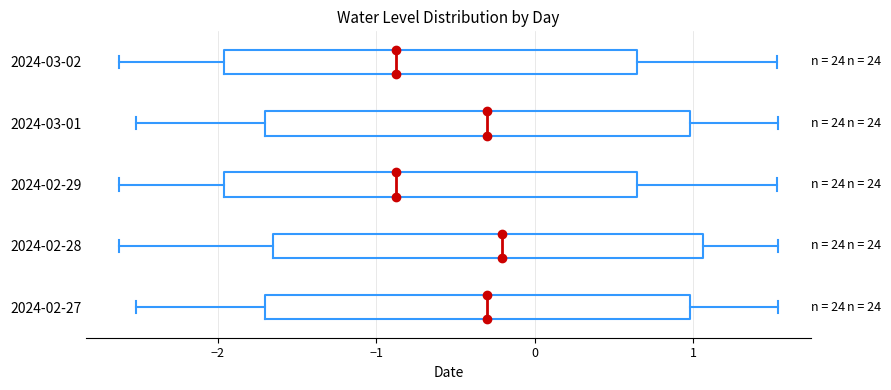

Where does the right whisker of the box for 2024-02-27 end on the x-axis? The values are not printed on the chart, so give them approximately, as read against the axis.

1.5